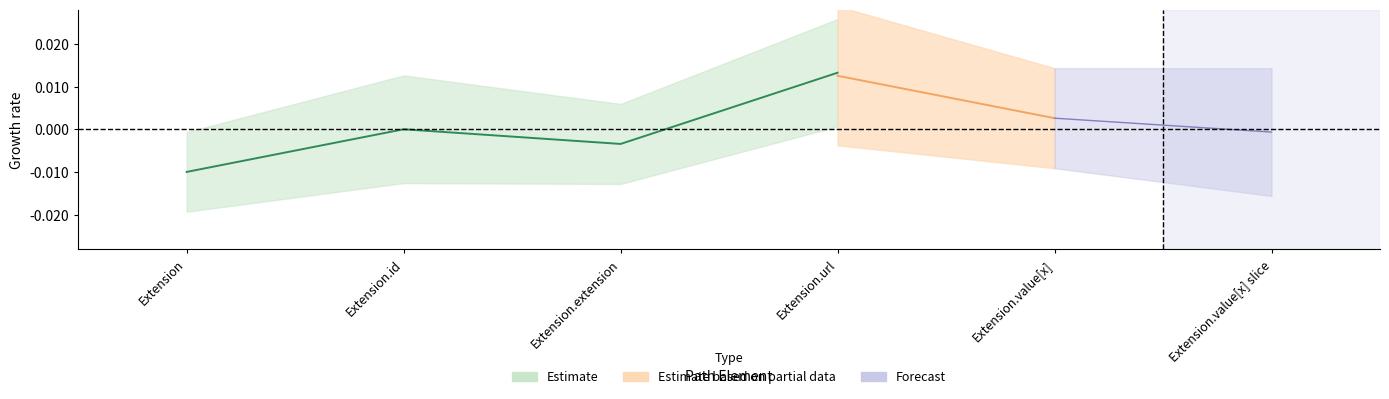

True or false: Max and Min cross at least once.

False